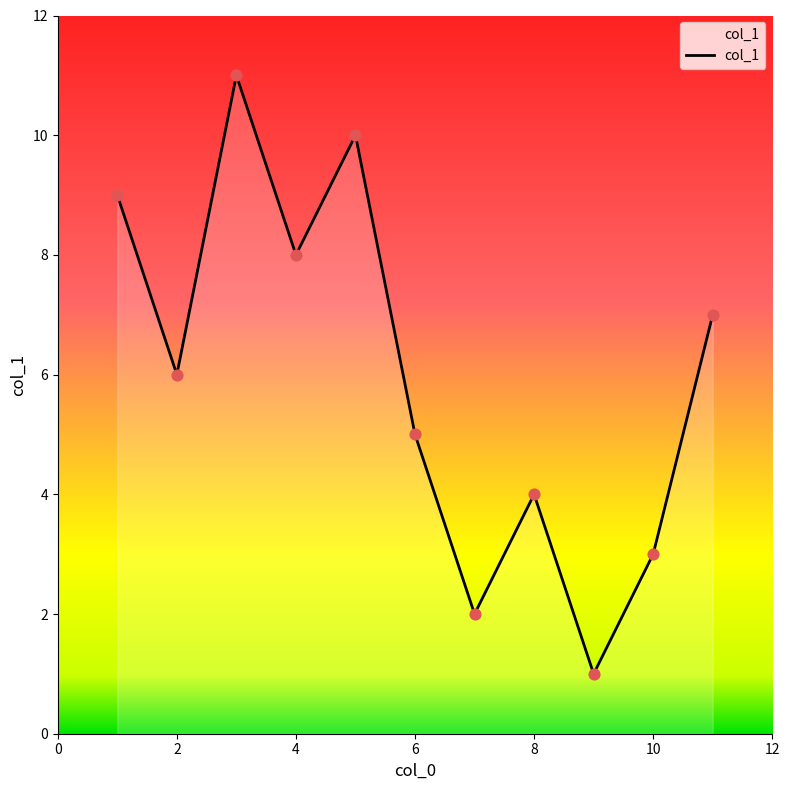

What is the difference between the maximum and minimum values?

10